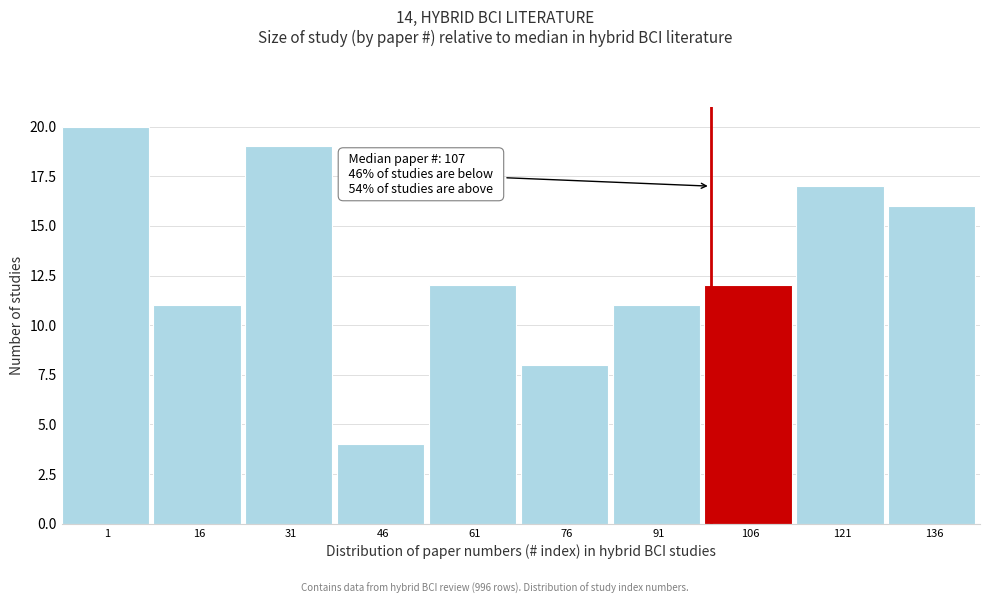

Reading right to left, what are all the values shown in this chart?

16	17	12	11	8	12	4	19	11	20